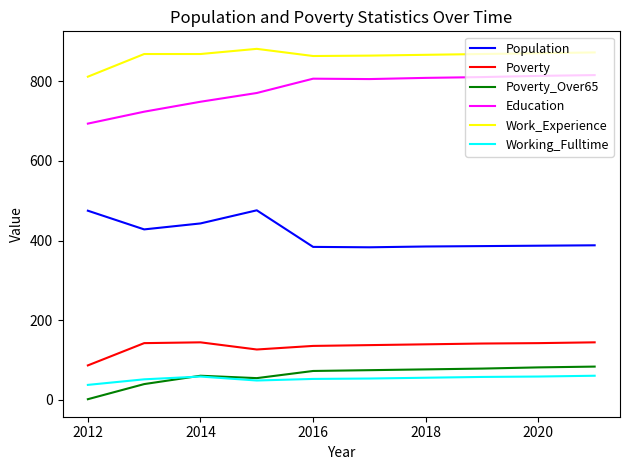

What is the minimum value for Population?

383